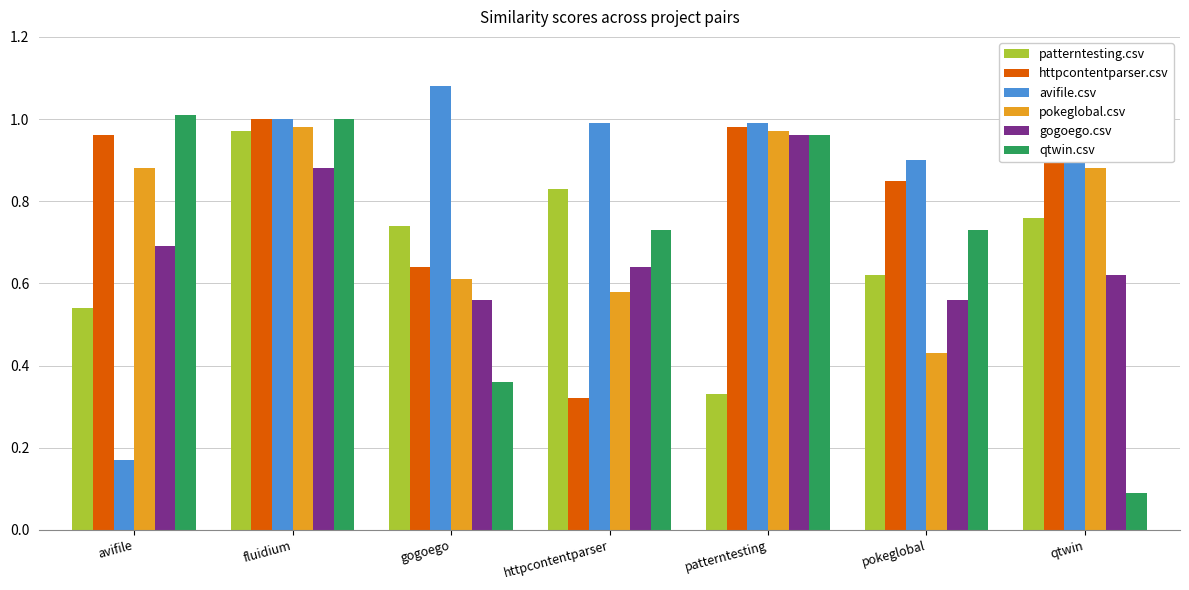

Which series changed the most between httpcontentparser and pokeglobal?

httpcontentparser.csv